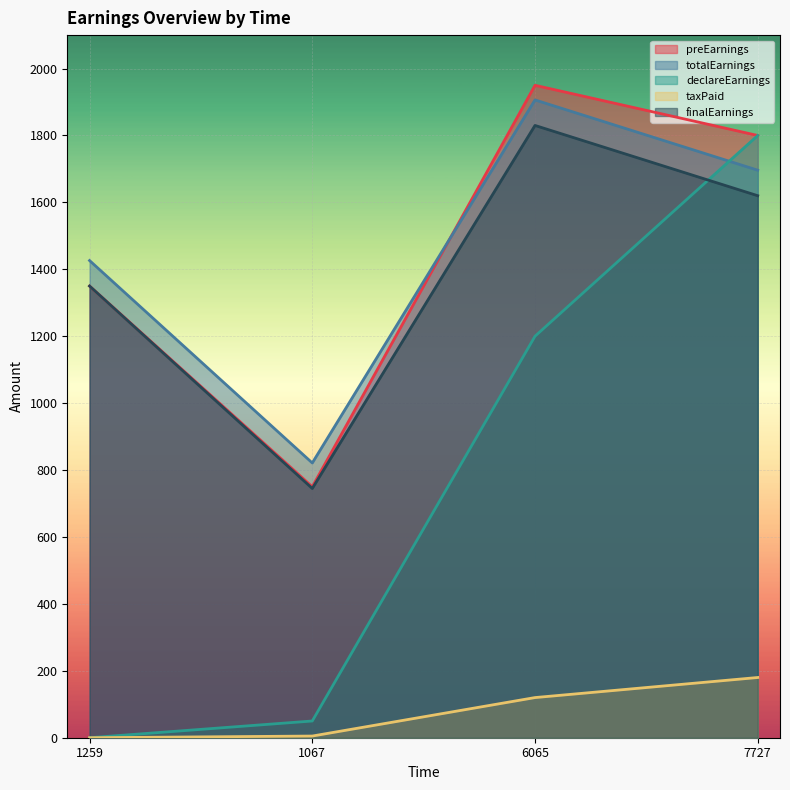

True or false: declareEarnings and taxPaid cross at least once.

False